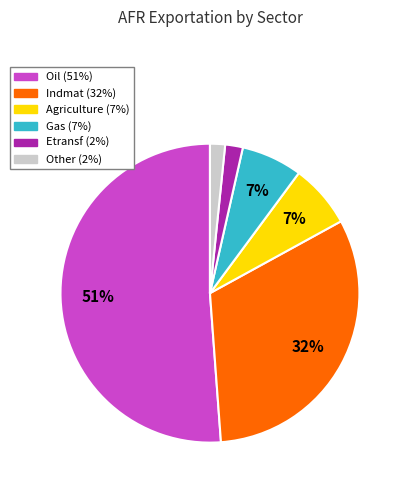

To the nearest percent, what is the average slice percentage?

17%